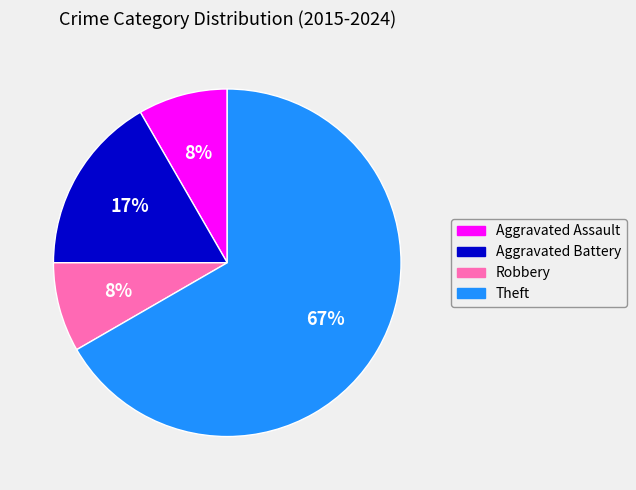

To the nearest percent, what portion does Theft represent?

67%